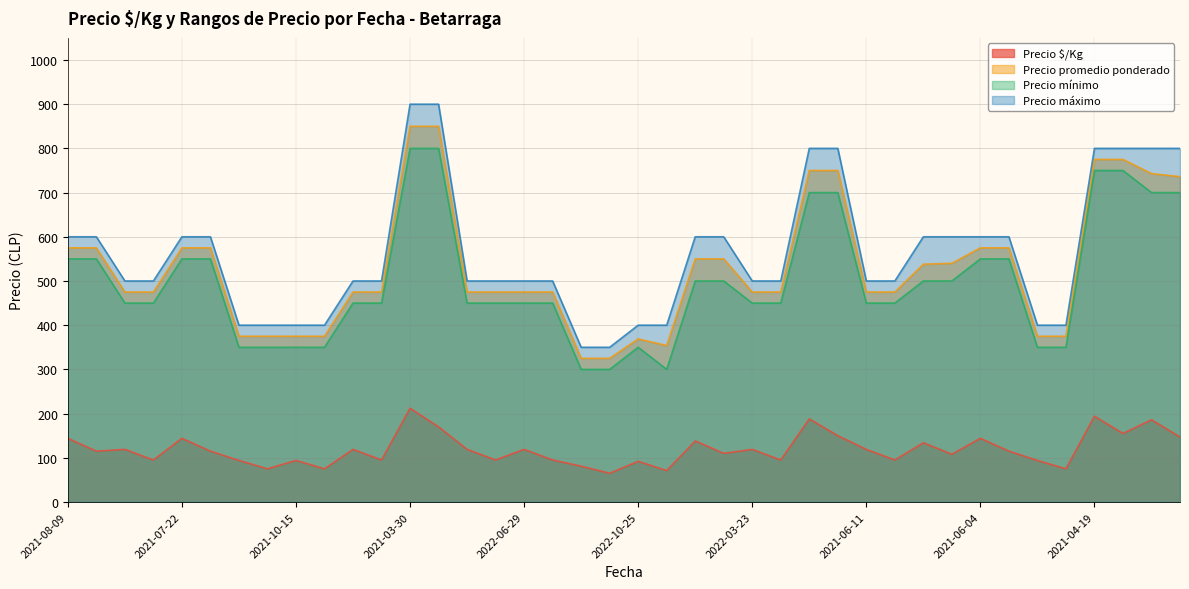

How many values in the Precio máximo series are below 500?

10